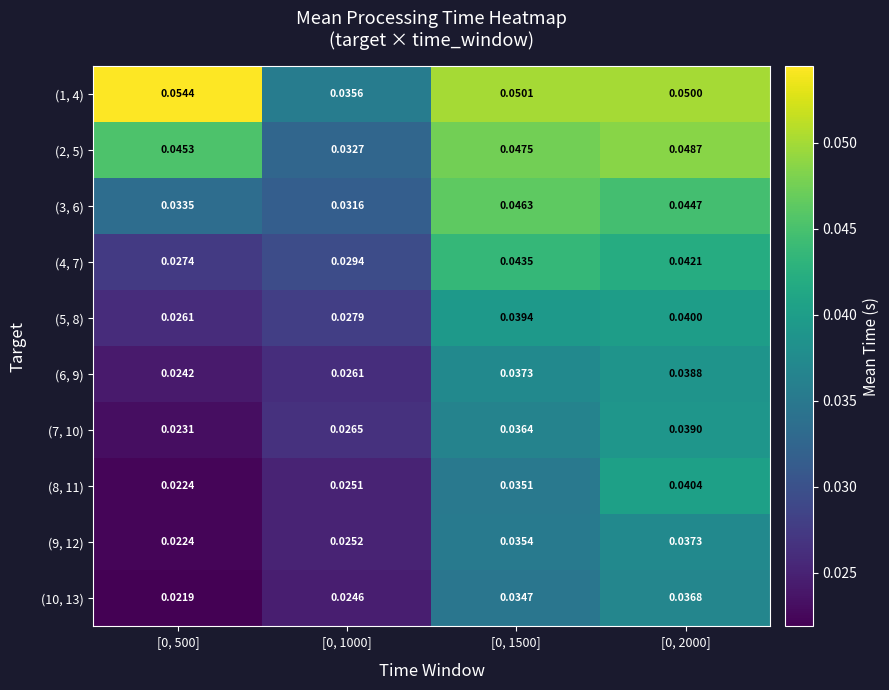

Rank the series at [0, 2000] from lowest to highest value.

(10, 13), (9, 12), (6, 9), (7, 10), (5, 8), (8, 11), (4, 7), (3, 6), (2, 5), (1, 4)